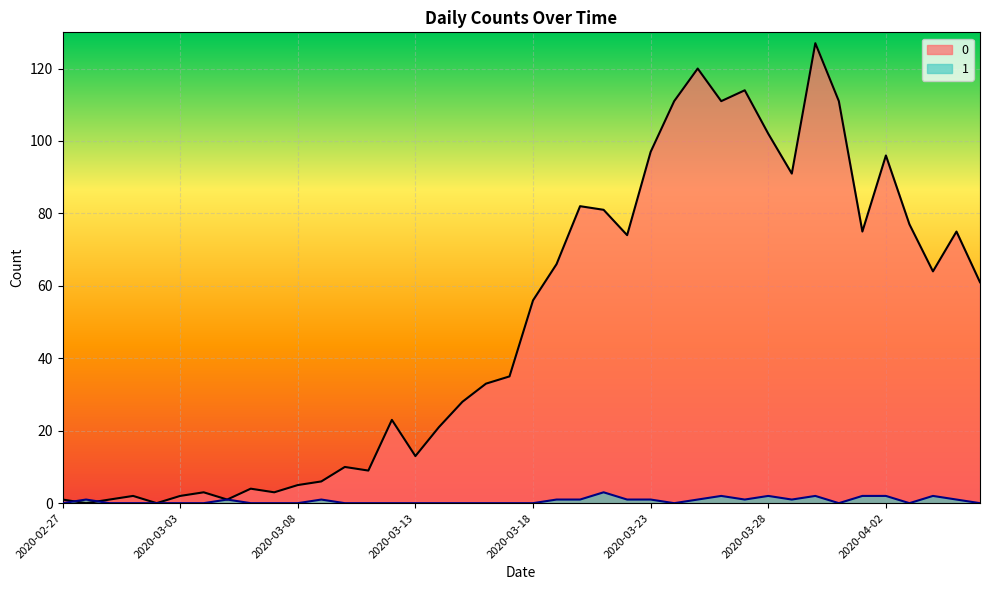

Which category has the highest value across all series?

2020-03-30